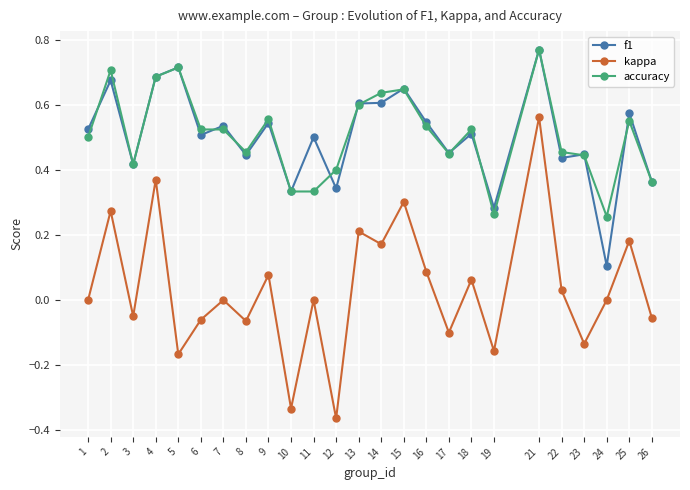

How many series are shown in this chart?

3